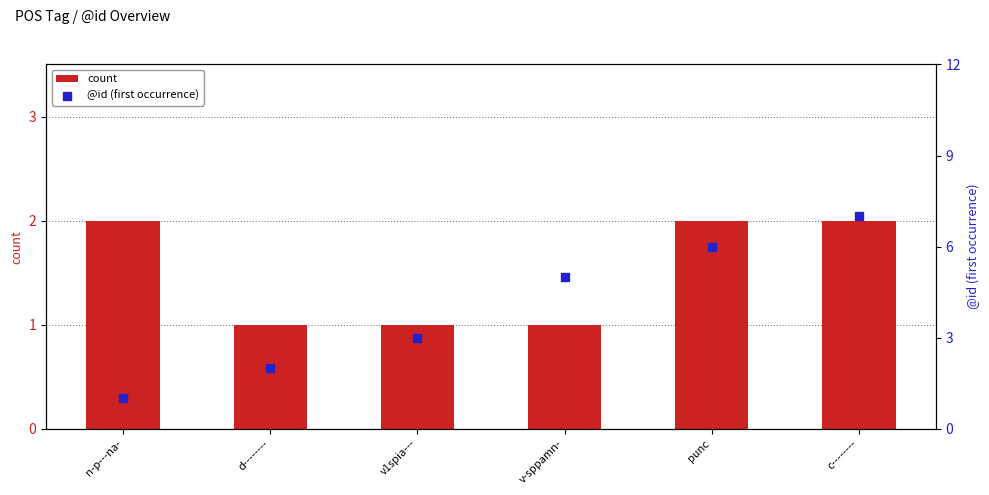

At how many categories does at least one series exceed 2?

4